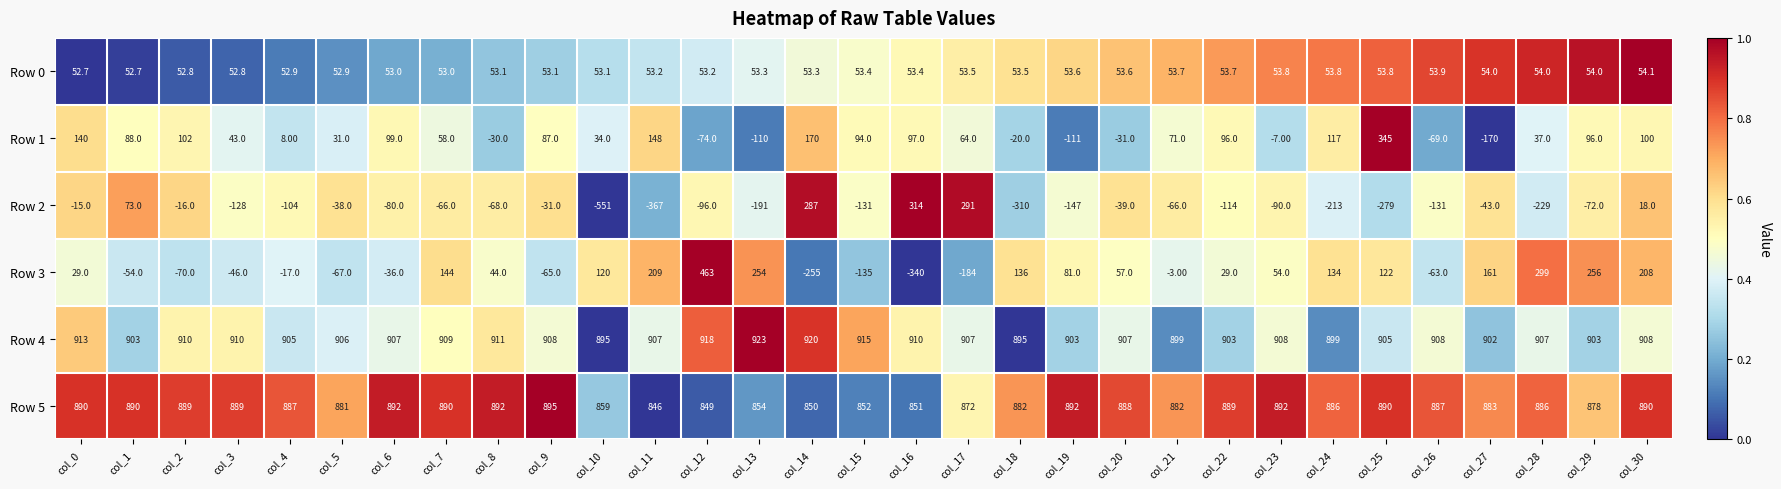

Which series has the widest spread of values?

Row 2